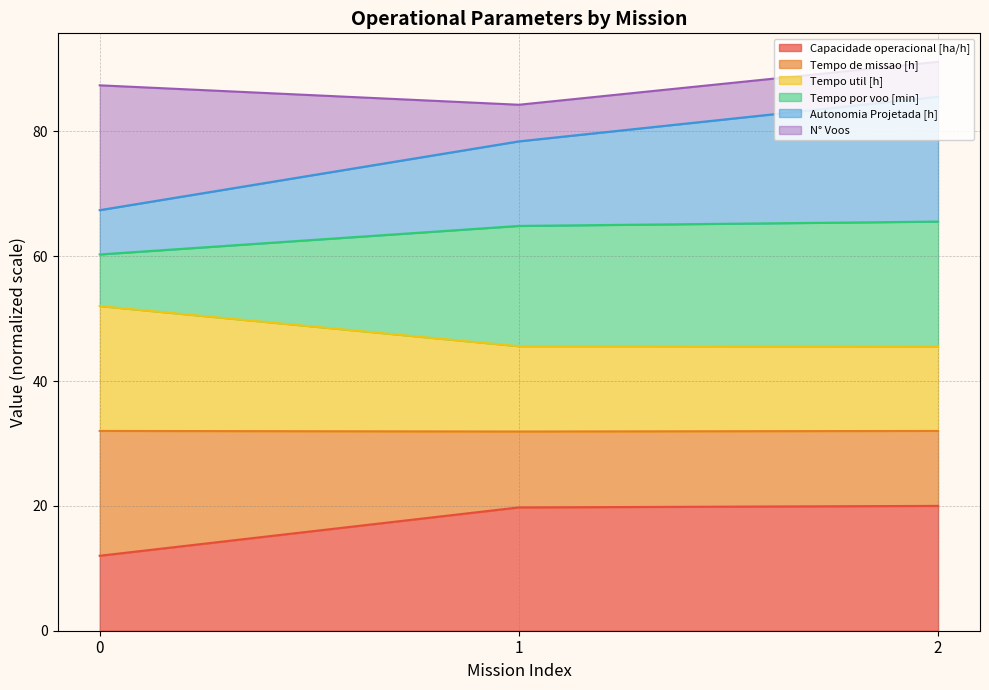

Is it true that Autonomia Projetada [h] equals 67.4 at 0?

True